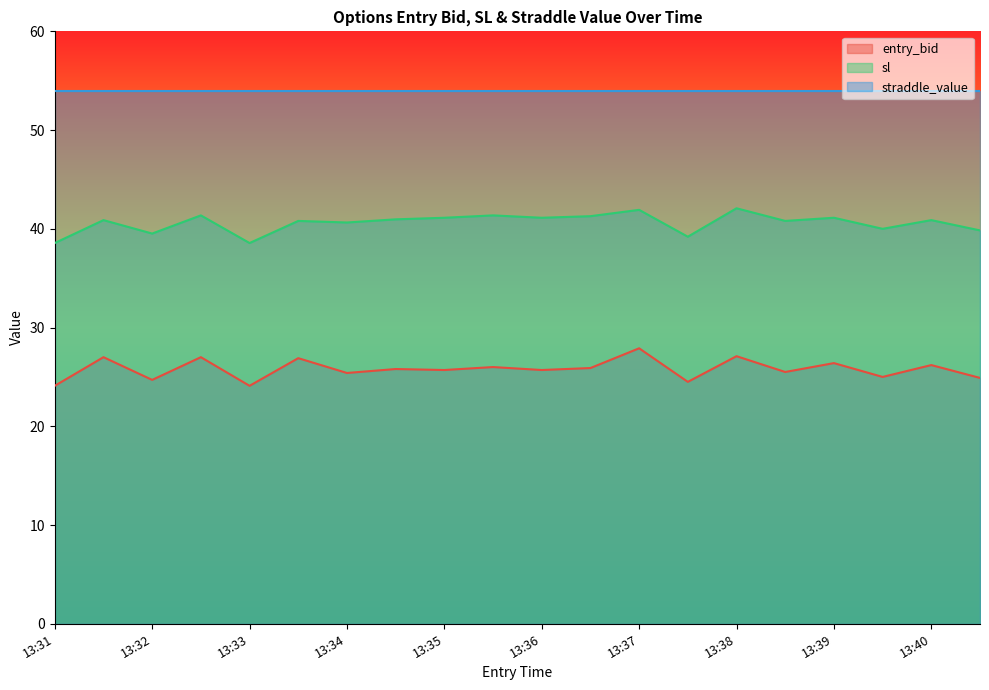

What is the value of the entry_bid point at the 15th from the left?

27.1